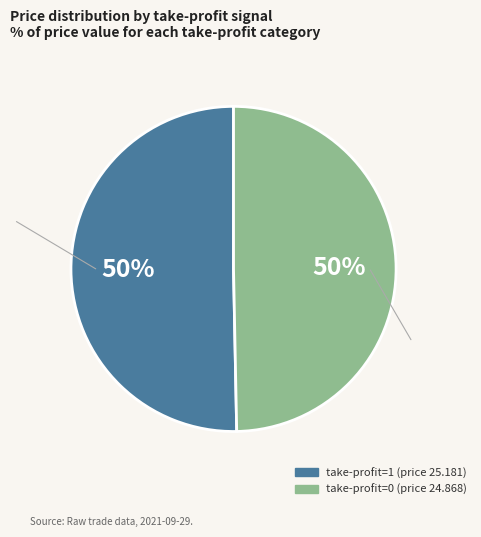

Is it true that take-profit=1 (price 25.181) is 64% of the pie?

False